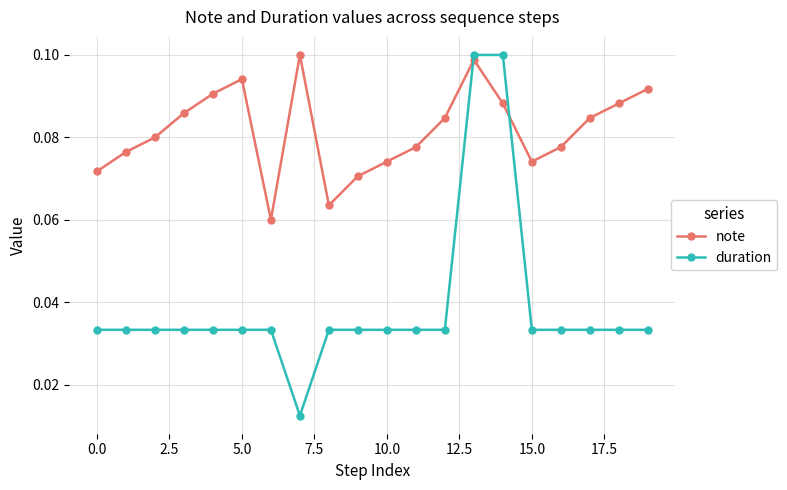

At how many categories does at least one series exceed 0?

20